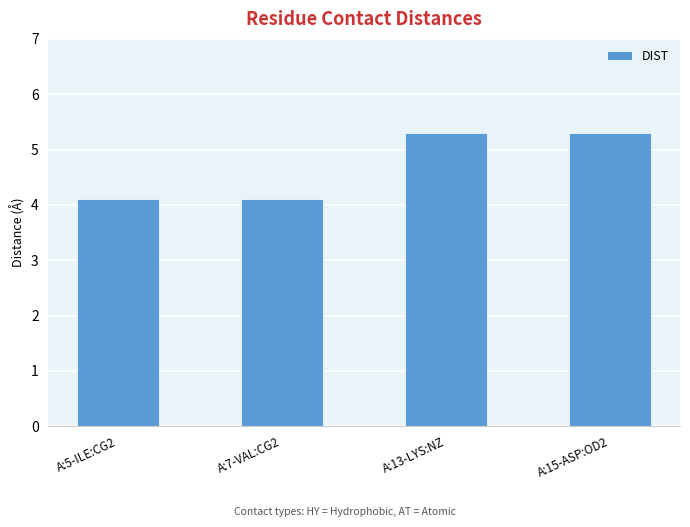

What is the difference between the values at A:5-ILE:CG2 and A:13-LYS:NZ?

1.2